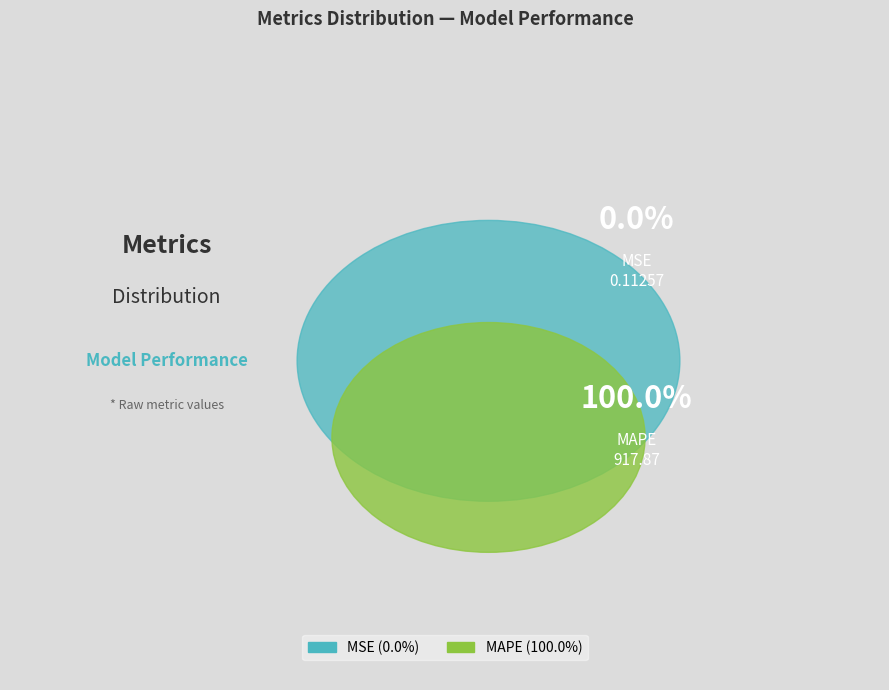

Rank the categories by value from lowest to highest.

MSE, MAPE